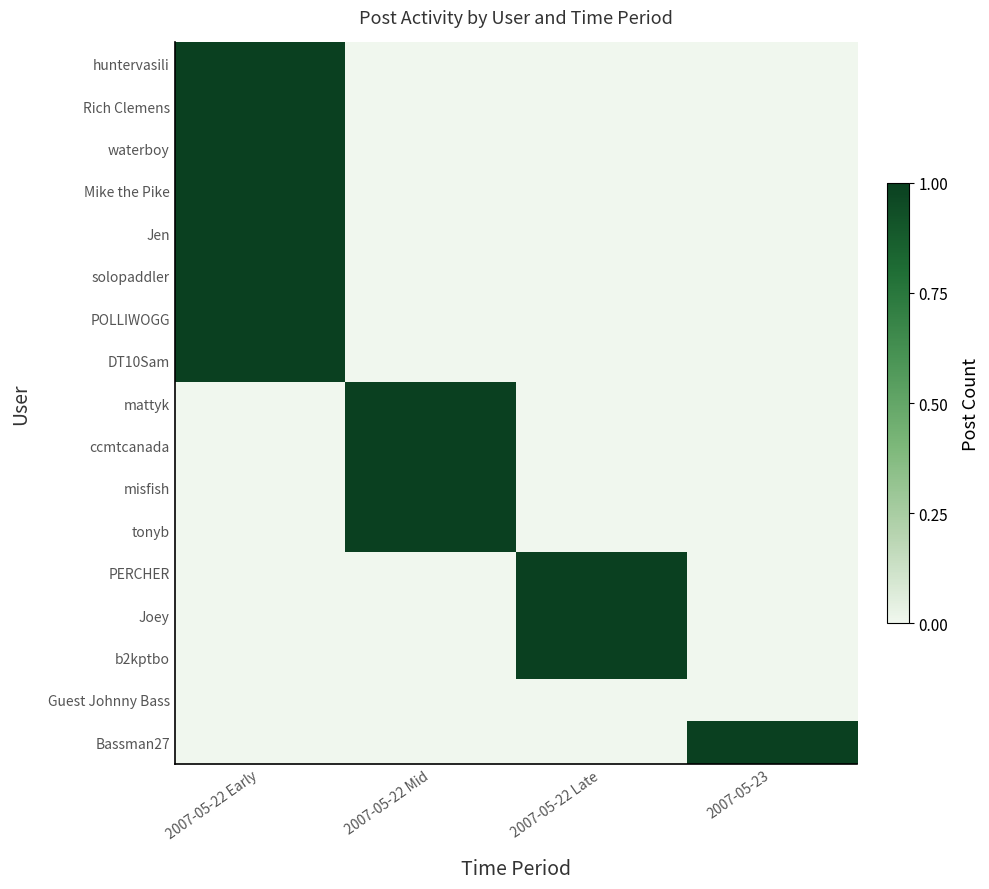

What is the difference between the mattyk values at 2007-05-23 and 2007-05-22 Mid?

1